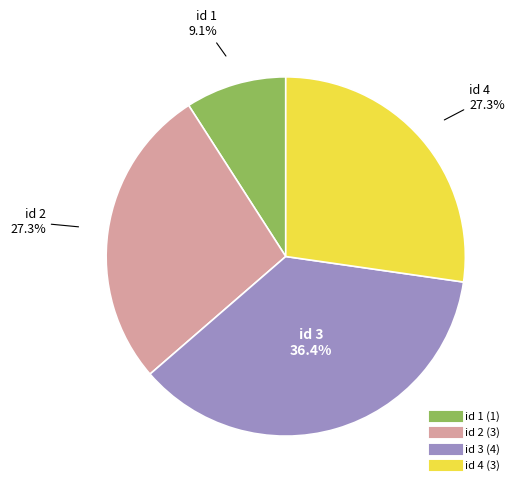

Is there any slice that represents more than half of the pie?

No